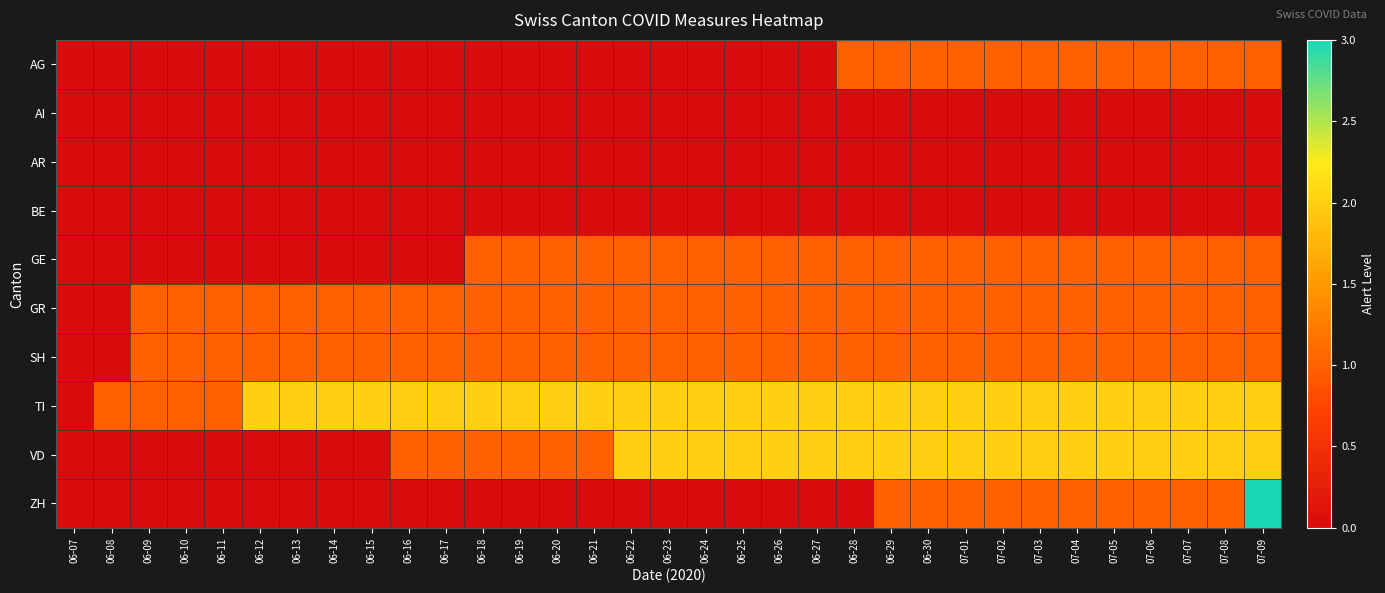

Reading left to right, list all the values displayed in this chart.

AG: 06-07=0	06-08=0	06-09=0	06-10=0	06-11=0	06-12=0	06-13=0	06-14=0	06-15=0	06-16=0	06-17=0	06-18=0	06-19=0	06-20=0	06-21=0	06-22=0	06-23=0	06-24=0	06-25=0	06-26=0	06-27=0	06-28=1	06-29=1	06-30=1	07-01=1	07-02=1	07-03=1	07-04=1	07-05=1	07-06=1	07-07=1	07-08=1	07-09=1
AI: 06-07=0	06-08=0	06-09=0	06-10=0	06-11=0	06-12=0	06-13=0	06-14=0	06-15=0	06-16=0	06-17=0	06-18=0	06-19=0	06-20=0	06-21=0	06-22=0	06-23=0	06-24=0	06-25=0	06-26=0	06-27=0	06-28=0	06-29=0	06-30=0	07-01=0	07-02=0	07-03=0	07-04=0	07-05=0	07-06=0	07-07=0	07-08=0	07-09=0
AR: 06-07=0	06-08=0	06-09=0	06-10=0	06-11=0	06-12=0	06-13=0	06-14=0	06-15=0	06-16=0	06-17=0	06-18=0	06-19=0	06-20=0	06-21=0	06-22=0	06-23=0	06-24=0	06-25=0	06-26=0	06-27=0	06-28=0	06-29=0	06-30=0	07-01=0	07-02=0	07-03=0	07-04=0	07-05=0	07-06=0	07-07=0	07-08=0	07-09=0
BE: 06-07=0	06-08=0	06-09=0	06-10=0	06-11=0	06-12=0	06-13=0	06-14=0	06-15=0	06-16=0	06-17=0	06-18=0	06-19=0	06-20=0	06-21=0	06-22=0	06-23=0	06-24=0	06-25=0	06-26=0	06-27=0	06-28=0	06-29=0	06-30=0	07-01=0	07-02=0	07-03=0	07-04=0	07-05=0	07-06=0	07-07=0	07-08=0	07-09=0
GE: 06-07=0	06-08=0	06-09=0	06-10=0	06-11=0	06-12=0	06-13=0	06-14=0	06-15=0	06-16=0	06-17=0	06-18=1	06-19=1	06-20=1	06-21=1	06-22=1	06-23=1	06-24=1	06-25=1	06-26=1	06-27=1	06-28=1	06-29=1	06-30=1	07-01=1	07-02=1	07-03=1	07-04=1	07-05=1	07-06=1	07-07=1	07-08=1	07-09=1
GR: 06-07=0	06-08=0	06-09=1	06-10=1	06-11=1	06-12=1	06-13=1	06-14=1	06-15=1	06-16=1	06-17=1	06-18=1	06-19=1	06-20=1	06-21=1	06-22=1	06-23=1	06-24=1	06-25=1	06-26=1	06-27=1	06-28=1	06-29=1	06-30=1	07-01=1	07-02=1	07-03=1	07-04=1	07-05=1	07-06=1	07-07=1	07-08=1	07-09=1
SH: 06-07=0	06-08=0	06-09=1	06-10=1	06-11=1	06-12=1	06-13=1	06-14=1	06-15=1	06-16=1	06-17=1	06-18=1	06-19=1	06-20=1	06-21=1	06-22=1	06-23=1	06-24=1	06-25=1	06-26=1	06-27=1	06-28=1	06-29=1	06-30=1	07-01=1	07-02=1	07-03=1	07-04=1	07-05=1	07-06=1	07-07=1	07-08=1	07-09=1
TI: 06-07=0	06-08=1	06-09=1	06-10=1	06-11=1	06-12=2	06-13=2	06-14=2	06-15=2	06-16=2	06-17=2	06-18=2	06-19=2	06-20=2	06-21=2	06-22=2	06-23=2	06-24=2	06-25=2	06-26=2	06-27=2	06-28=2	06-29=2	06-30=2	07-01=2	07-02=2	07-03=2	07-04=2	07-05=2	07-06=2	07-07=2	07-08=2	07-09=2
VD: 06-07=0	06-08=0	06-09=0	06-10=0	06-11=0	06-12=0	06-13=0	06-14=0	06-15=0	06-16=1	06-17=1	06-18=1	06-19=1	06-20=1	06-21=1	06-22=2	06-23=2	06-24=2	06-25=2	06-26=2	06-27=2	06-28=2	06-29=2	06-30=2	07-01=2	07-02=2	07-03=2	07-04=2	07-05=2	07-06=2	07-07=2	07-08=2	07-09=2
ZH: 06-07=0	06-08=0	06-09=0	06-10=0	06-11=0	06-12=0	06-13=0	06-14=0	06-15=0	06-16=0	06-17=0	06-18=0	06-19=0	06-20=0	06-21=0	06-22=0	06-23=0	06-24=0	06-25=0	06-26=0	06-27=0	06-28=0	06-29=1	06-30=1	07-01=1	07-02=1	07-03=1	07-04=1	07-05=1	07-06=1	07-07=1	07-08=1	07-09=3